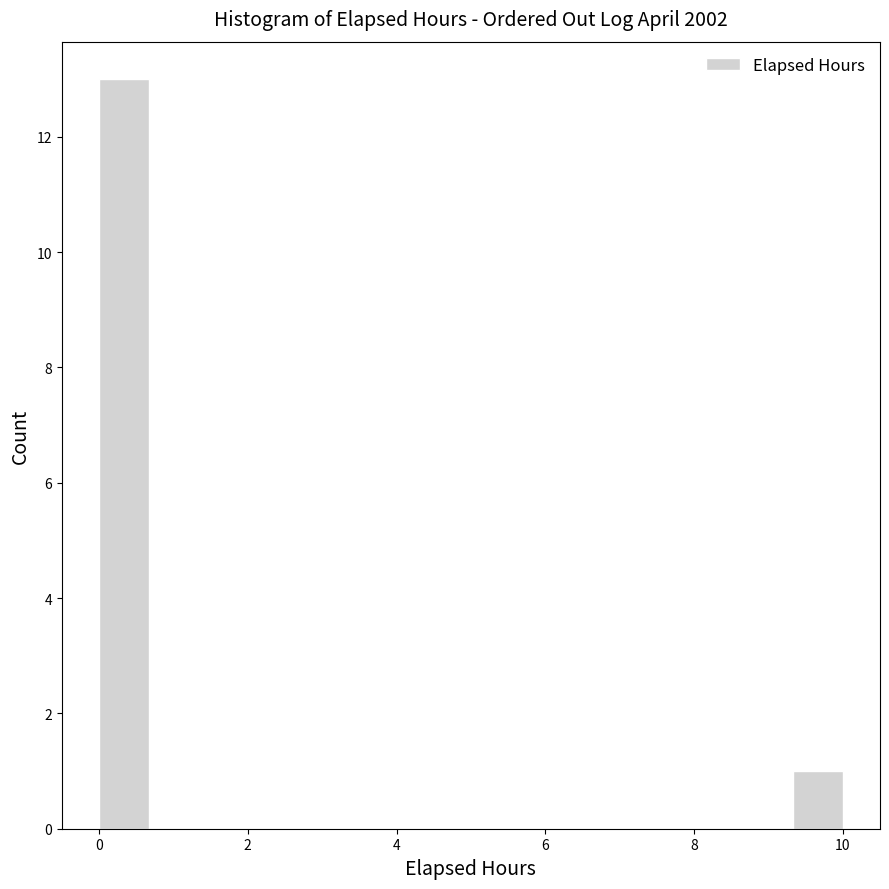

Around what value on the x-axis is the tallest bar? Give the approximate position of its centre, as read against the axis.

0.4